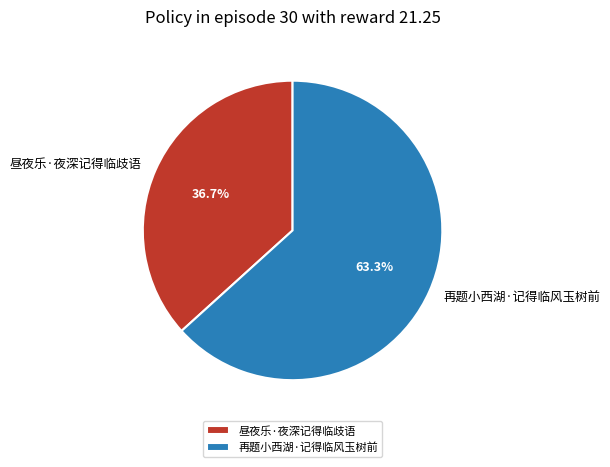

Rank the categories by value from highest to lowest.

再题小西湖·记得临风玉树前, 昼夜乐·夜深记得临歧语